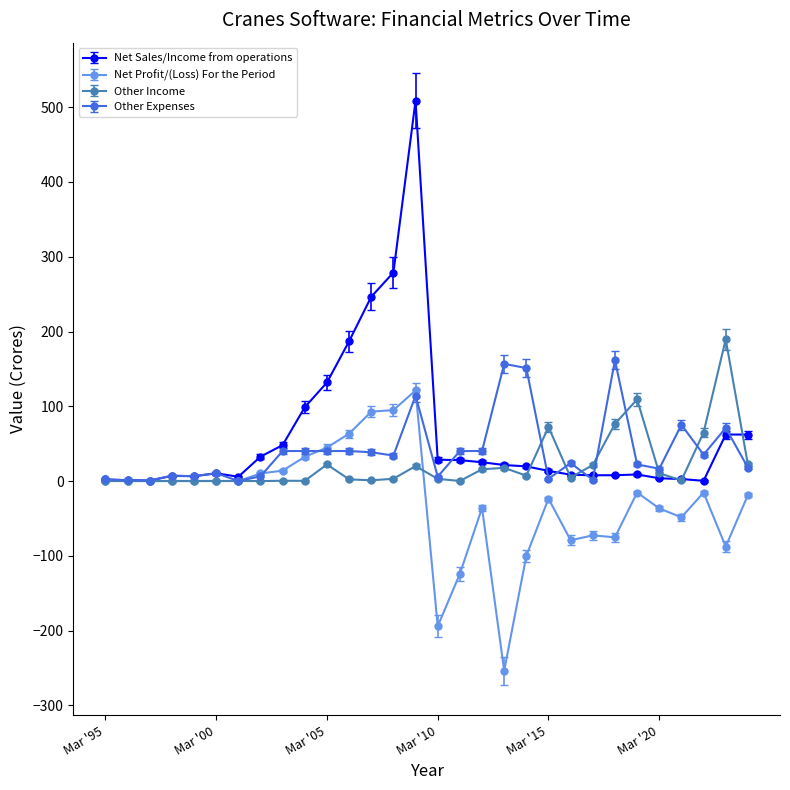

Which series has the widest spread of values?

Net Sales/Income from operations